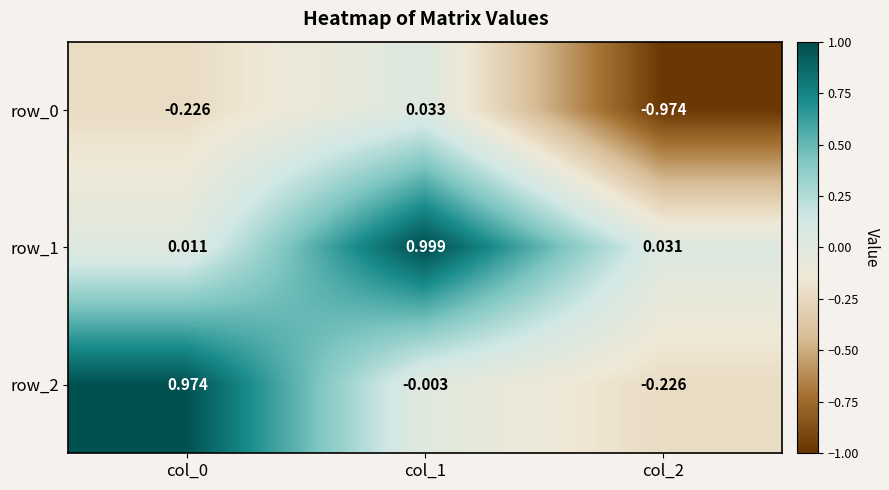

Is the value of row_2 at col_2 greater than the value of row_1 at col_2?

No